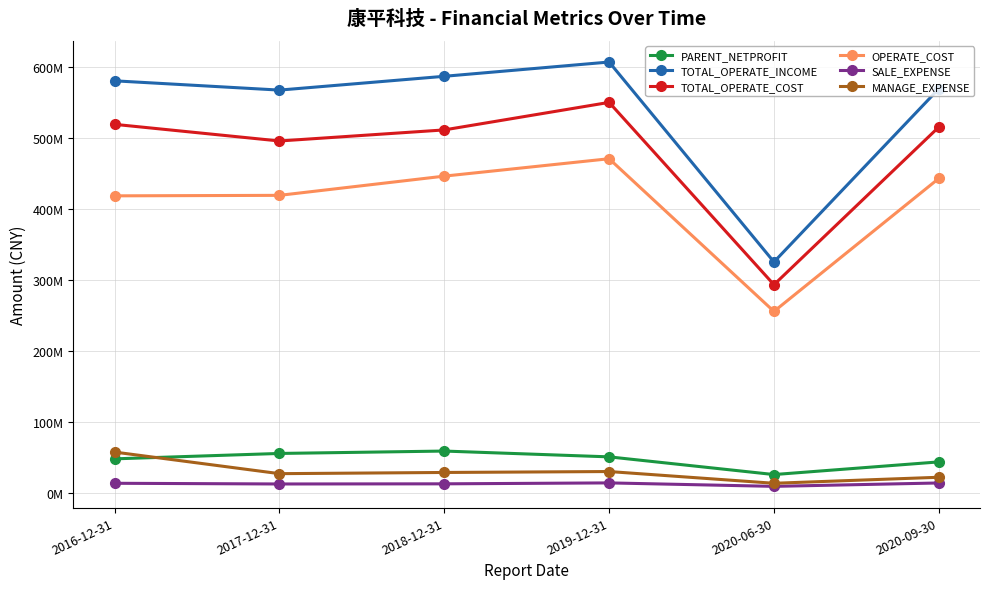

Where does the PARENT_NETPROFIT series first go above 51194430?

2017-12-31